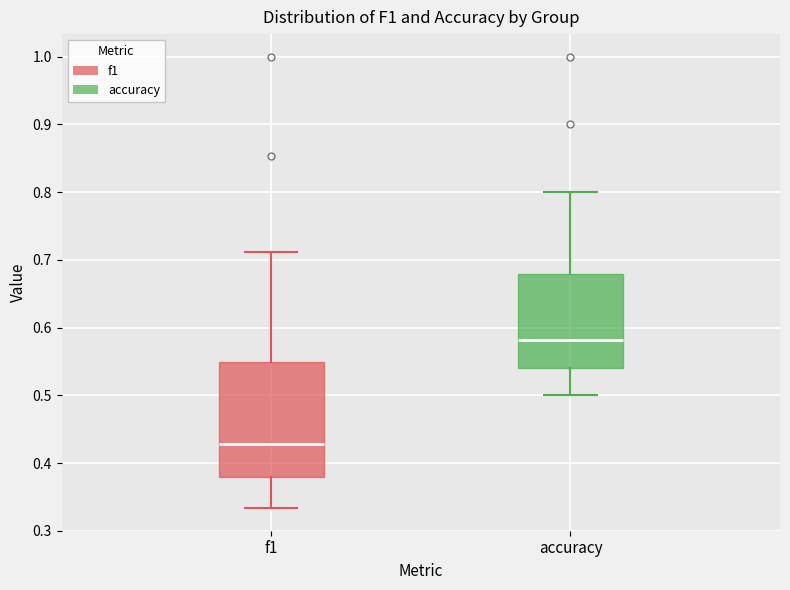

Where does the upper whisker of the box for f1 end on the y-axis? The values are not printed on the chart, so give them approximately, as read against the axis.

0.71